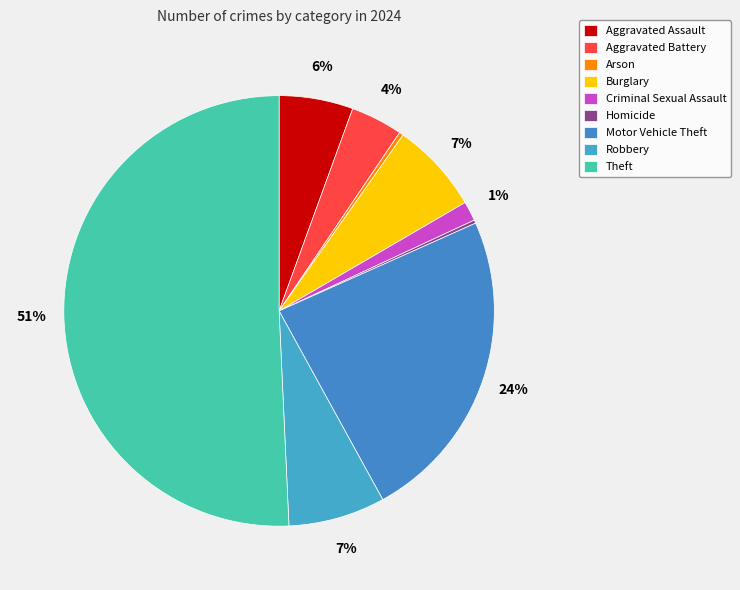

To the nearest percent, what is the difference between the Criminal Sexual Assault and Homicide slice percentages?

1%